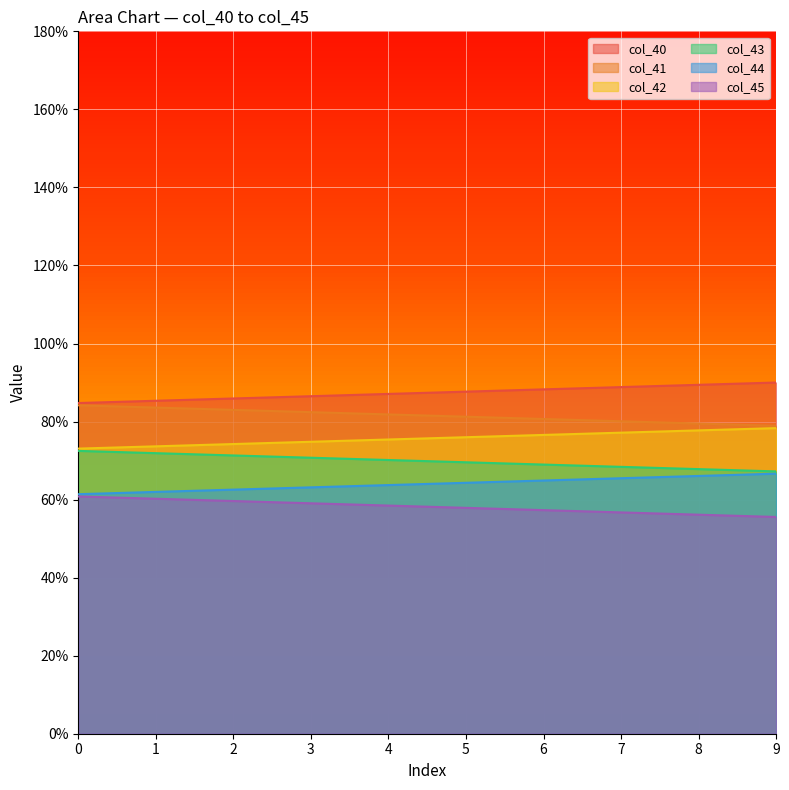

Reading right to left, transcribe all the data shown in this chart.

col_40: 90.0	89.4	88.8	88.2	87.7	87.1	86.5	85.9	85.3	84.7
col_41: 78.9	79.5	80.1	80.7	81.2	81.8	82.4	83.0	83.6	84.2
col_42: 78.3	77.7	77.2	76.6	76.0	75.4	74.8	74.2	73.6	73.1
col_43: 67.2	67.8	68.4	69.0	69.6	70.1	70.7	71.3	71.9	72.5
col_44: 66.6	66.1	65.5	64.9	64.3	63.7	63.1	62.6	62.0	61.4
col_45: 55.5	56.1	56.7	57.3	57.9	58.5	59.1	59.6	60.2	60.8